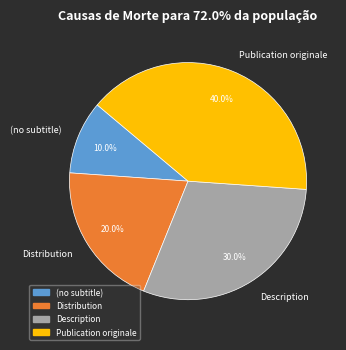

Rank the categories by value from lowest to highest.

(no subtitle), Distribution, Description, Publication originale